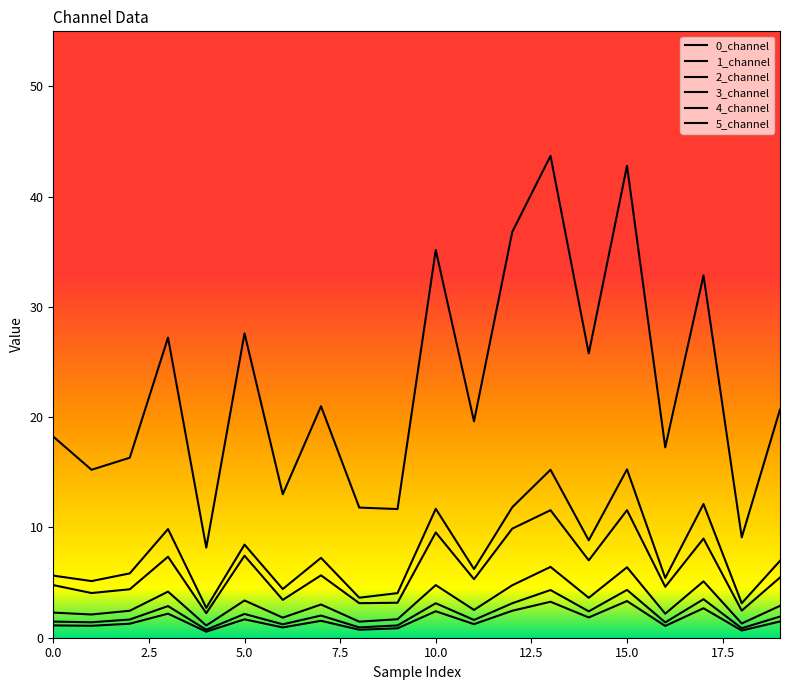

List the series in order of their peak value, highest first.

5_channel, 4_channel, 3_channel, 2_channel, 1_channel, 0_channel